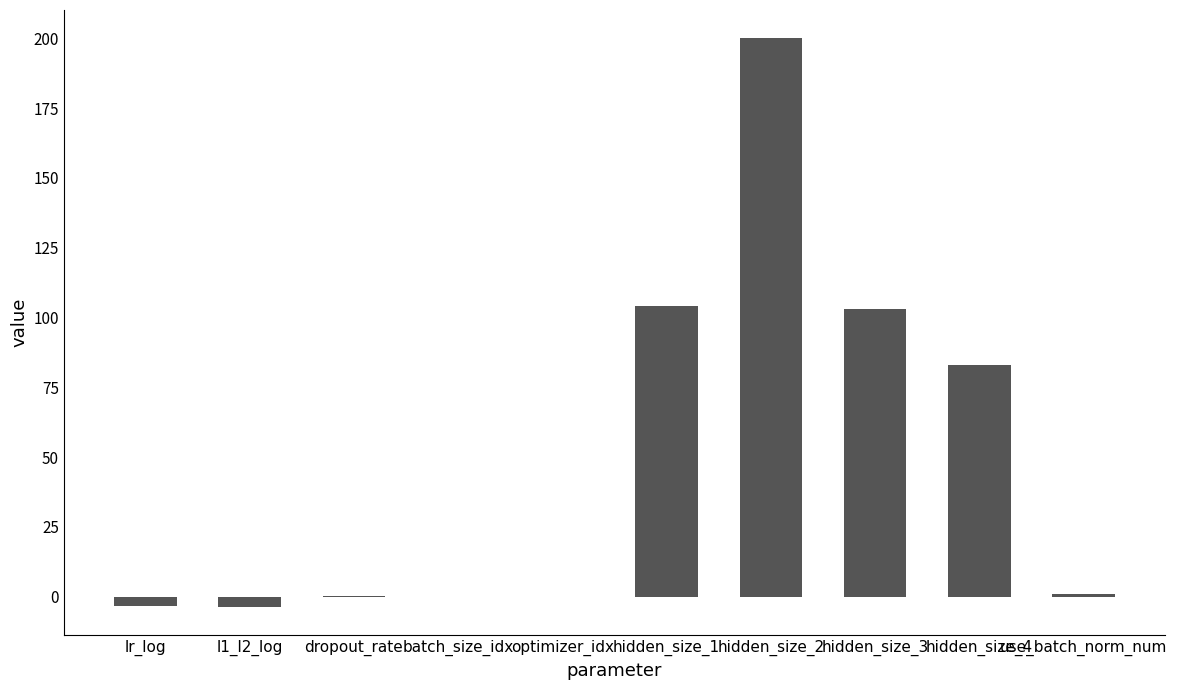

Between optimizer_idx and l1_l2_log, which is larger?

optimizer_idx